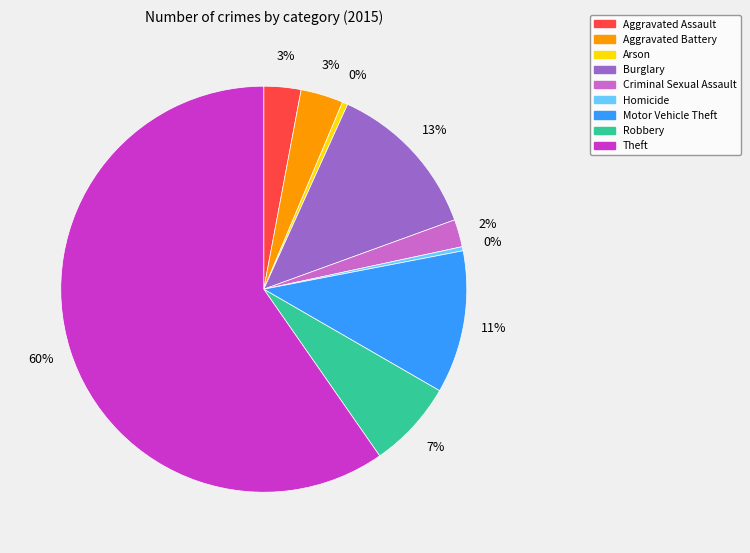

True or false: Aggravated Battery accounts for 3% of the total.

True